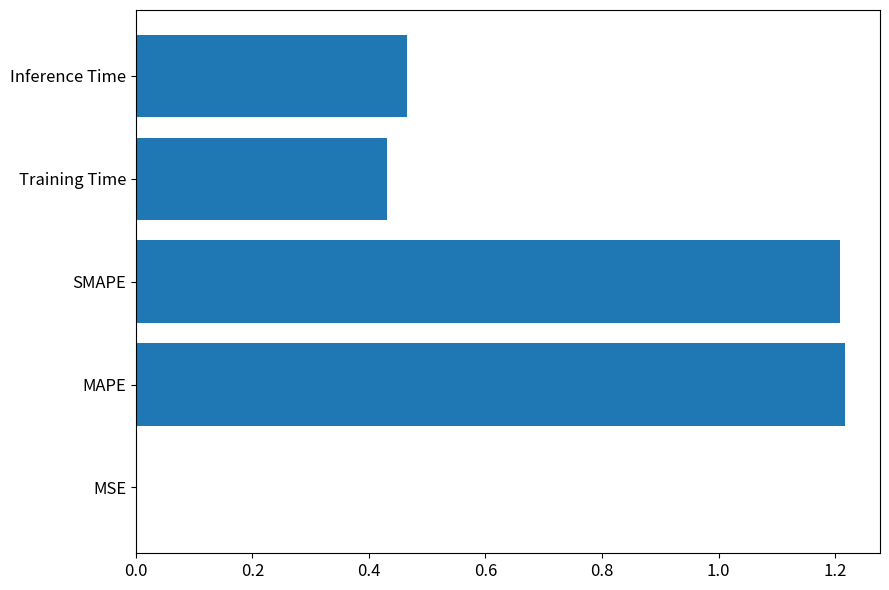

What is the sum of the values at SMAPE and Inference Time?

1.7